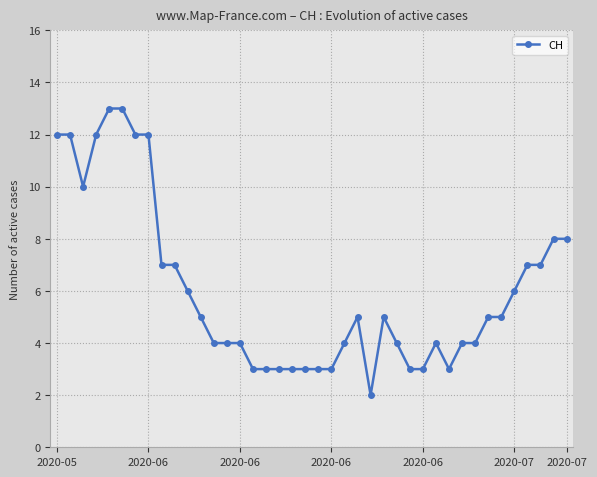

What is the maximum value shown in the chart?

13